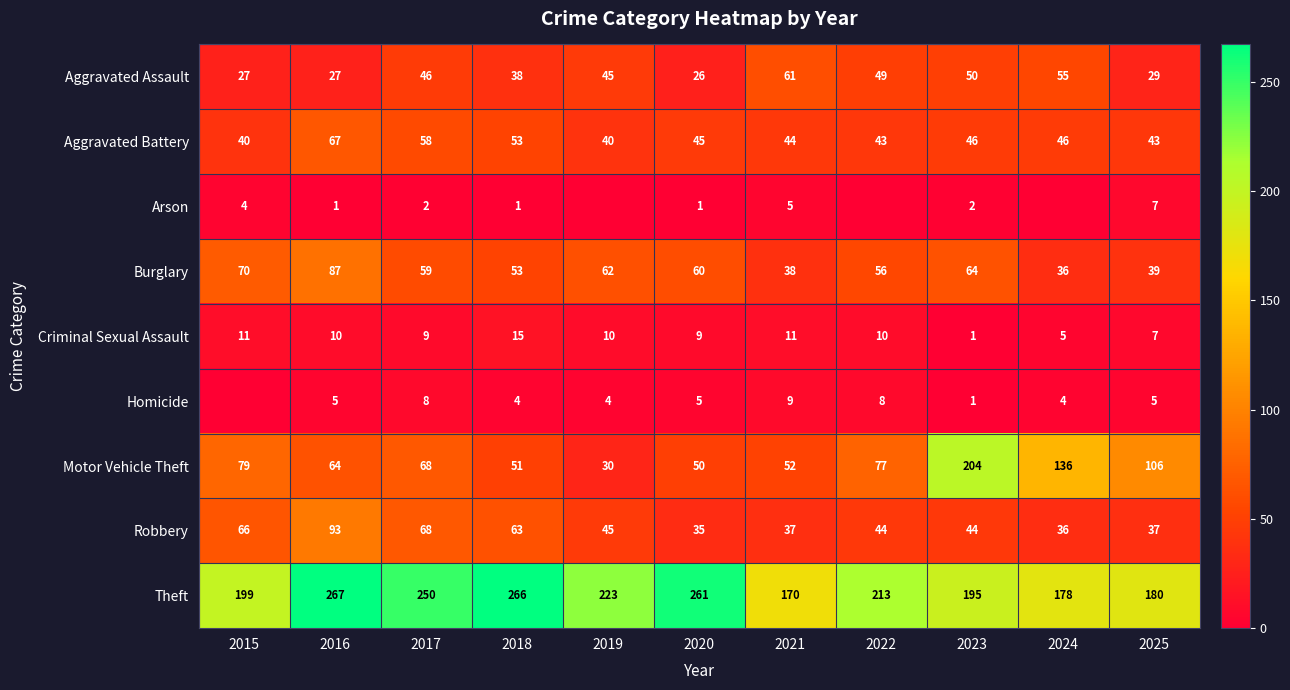

Is it true that Criminal Sexual Assault equals 11 at 2015?

True